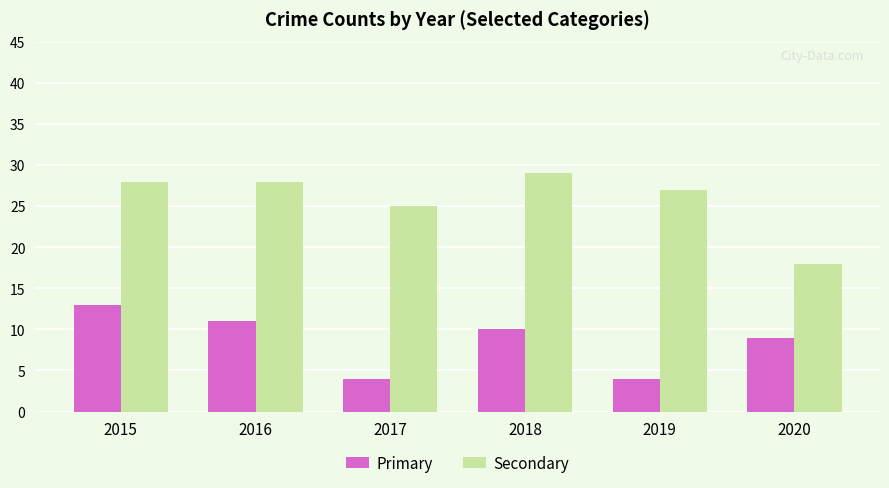

What is the difference between the maximum and second lowest values in the Secondary series?

4